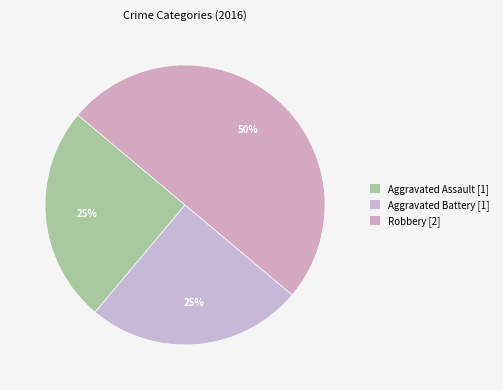

Is there a majority slice in this chart?

No